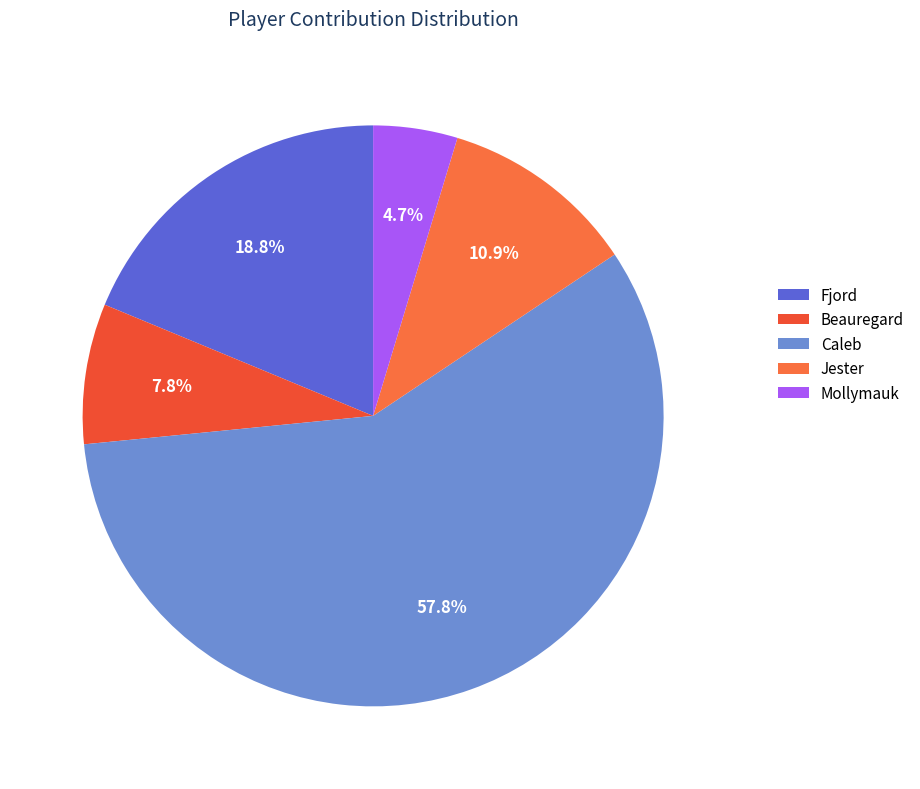

What is the change in value from Jester to Mollymauk?

-4